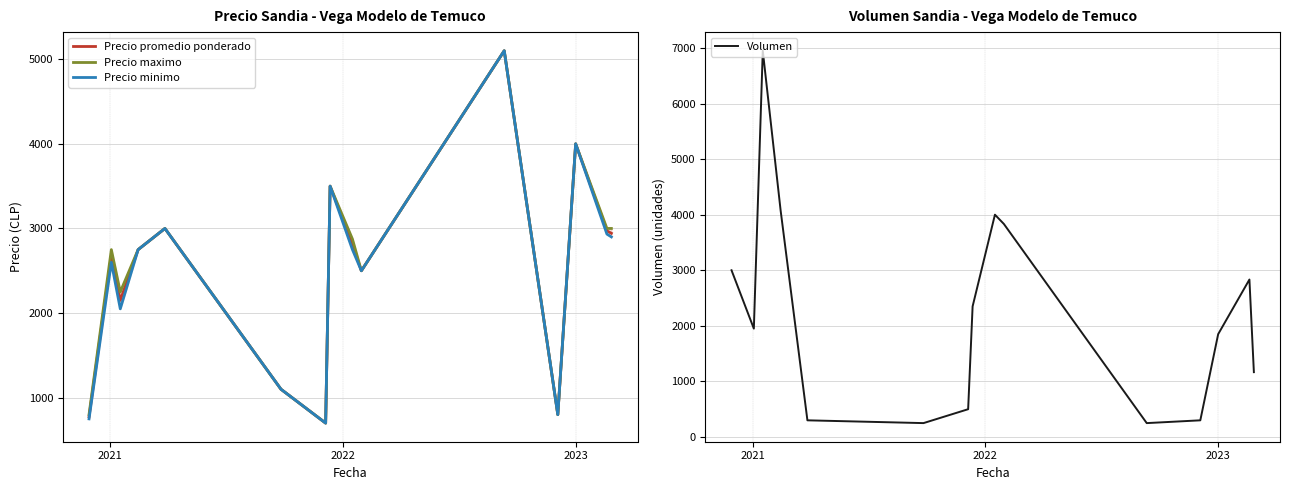

In Precio maximo, how many points are higher than both neighbors (excluding endpoints)?

5